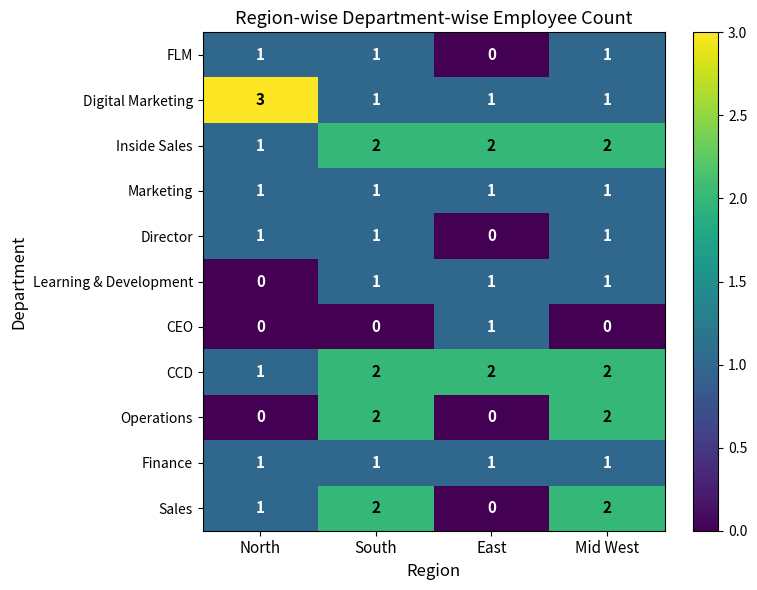

The value of Operations at Mid West is 2. True or false?

True